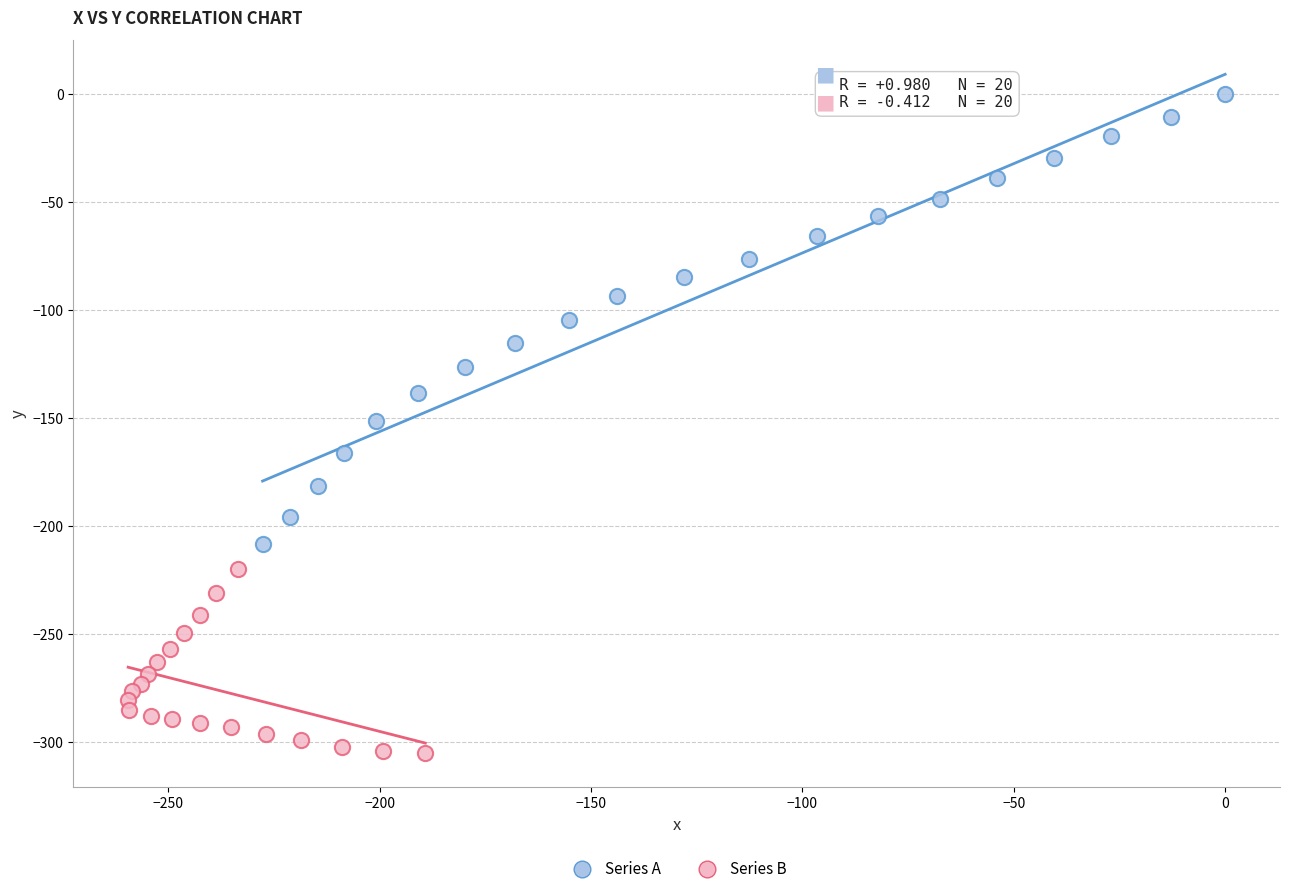

Which series reaches the minimum Y coordinate?

Series B